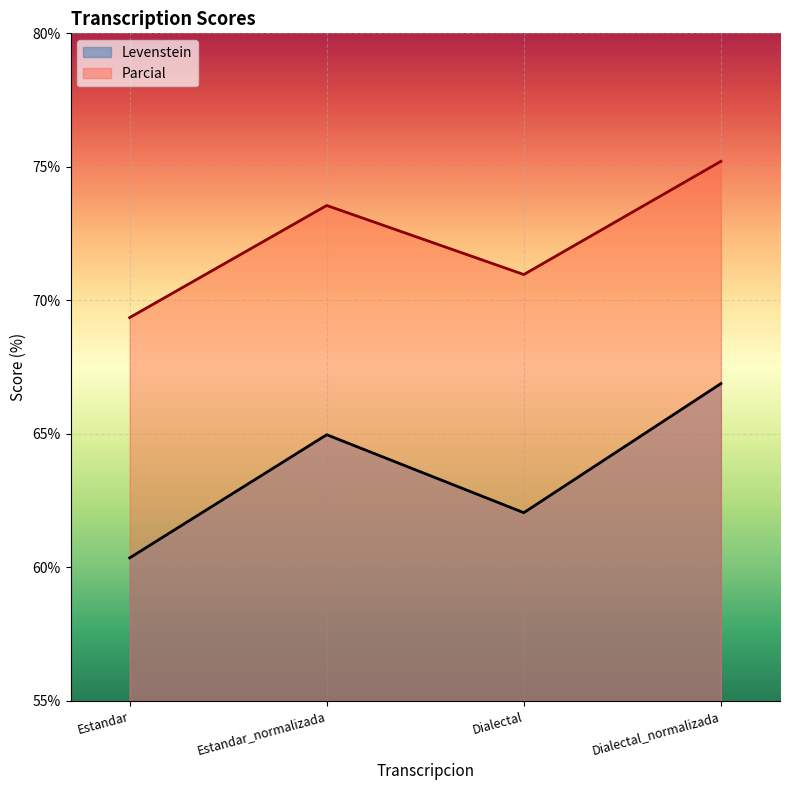

At which category does the chart reach its peak across all series?

Dialectal_normalizada